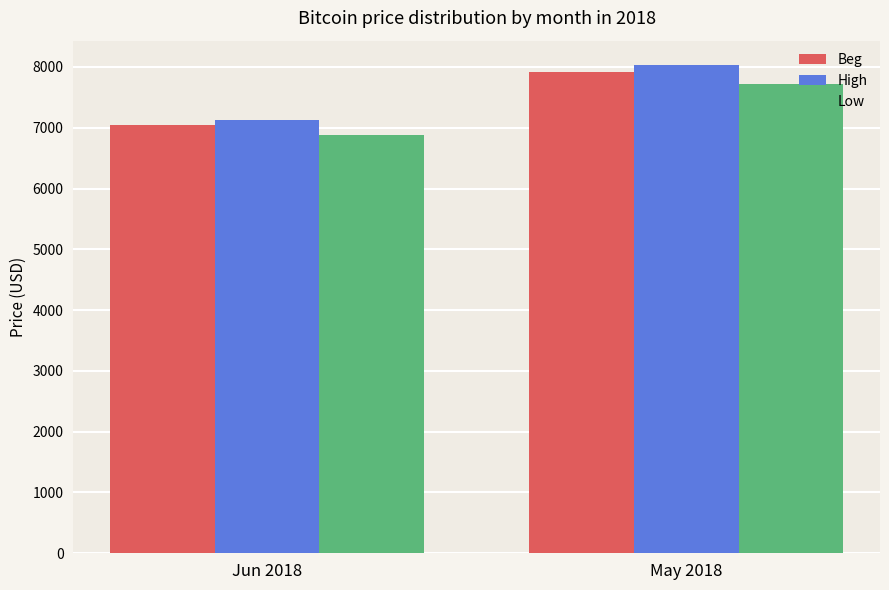

Which category has the highest value across all series?

May 2018